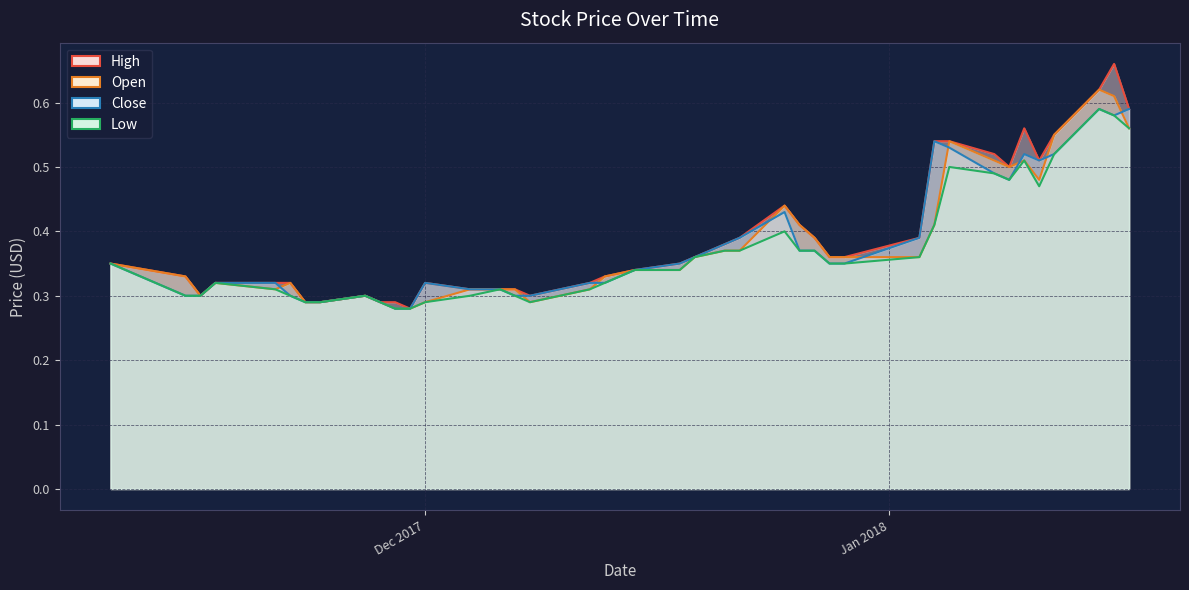

What is the maximum value for Open?

0.6